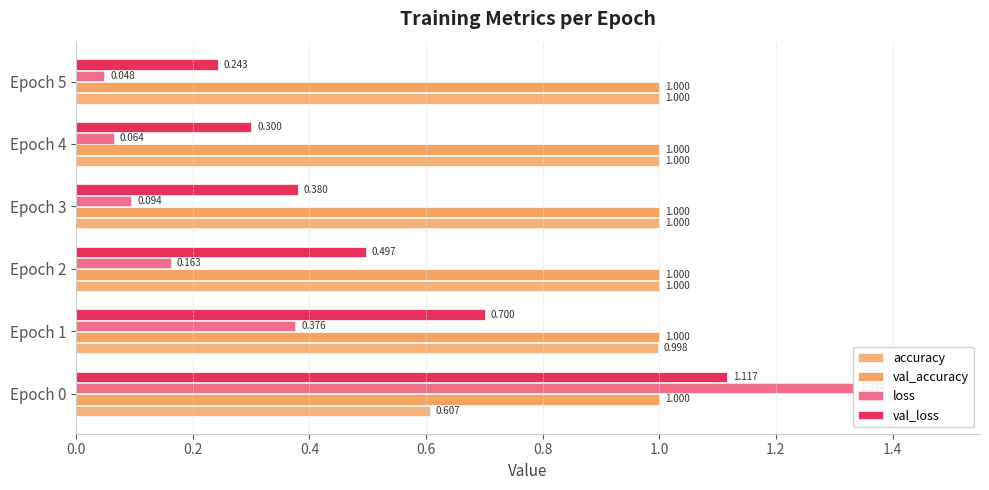

Which series has the largest range (max minus min)?

loss